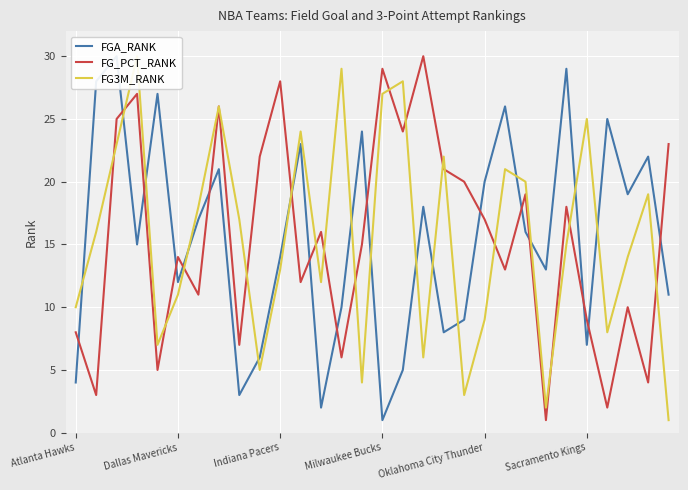

What is the spread (max minus min) of values at 19?

17